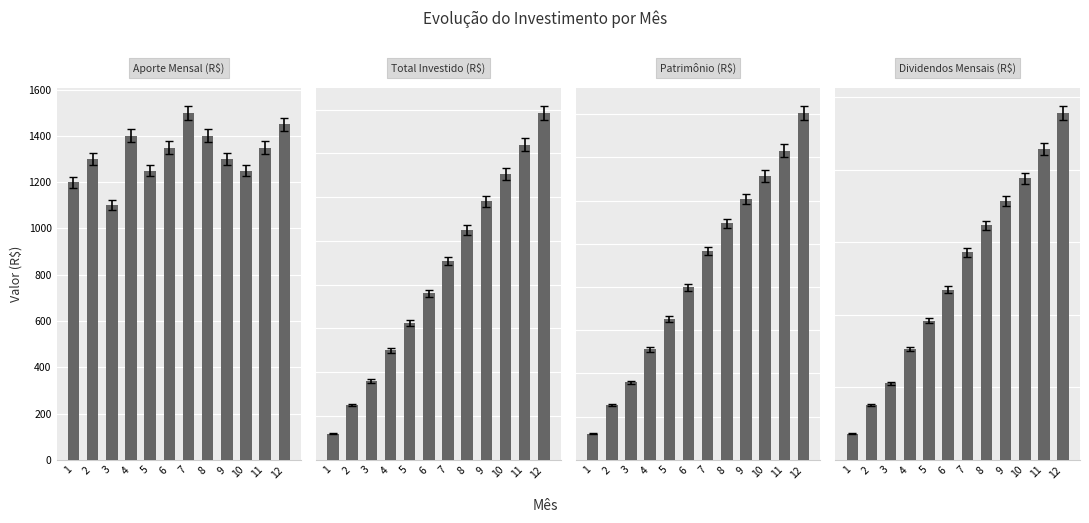

Reading left to right, what are all the values shown in this chart?

Aporte Mensal (R$): 1=1200.0	2=1300.0	3=1100.0	4=1400.0	5=1250.0	6=1350.0	7=1500.0	8=1400.0	9=1300.0	10=1250.0	11=1350.0	12=1450.0
Total Investido (R$): 1=1200.0	2=2500.0	3=3600.0	4=5000.0	5=6250.0	6=7600.0	7=9100.0	8=10500.0	9=11800.0	10=13050.0	11=14400.0	12=15850.0
Patrimônio (R$): 1=1200.3	2=2533.5	3=3597.7	4=5108.2	5=6513.6	6=7990.5	7=9675.0	8=10948.2	9=12079.1	10=13128.6	11=14311.1	12=16057.6
Dividendos Mensais (R$): 1=7.3	2=15.2	3=21.1	4=30.6	5=38.4	6=46.9	7=57.2	8=64.6	9=71.3	10=77.7	11=85.7	12=95.7